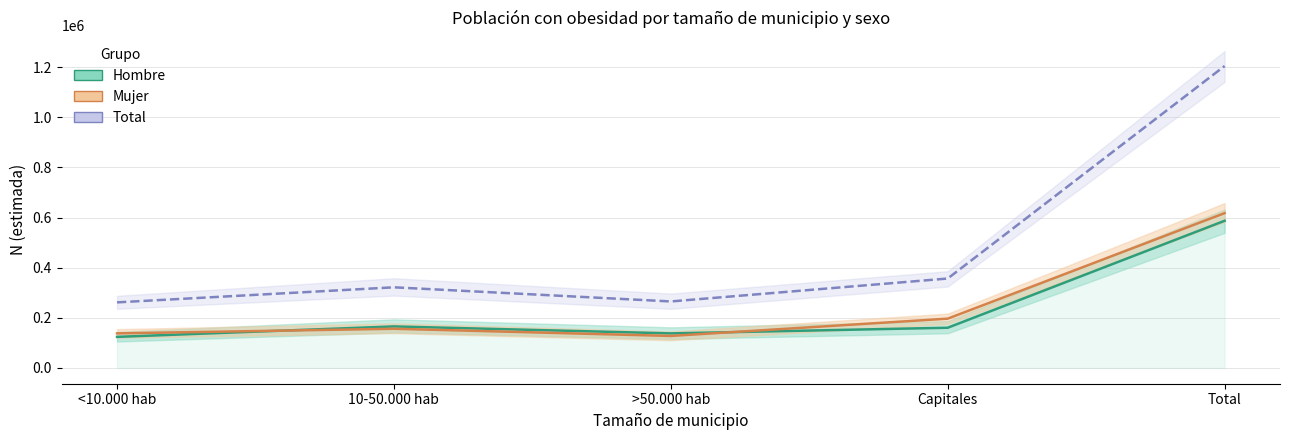

Which series has the largest total across all categories?

Total N estimada